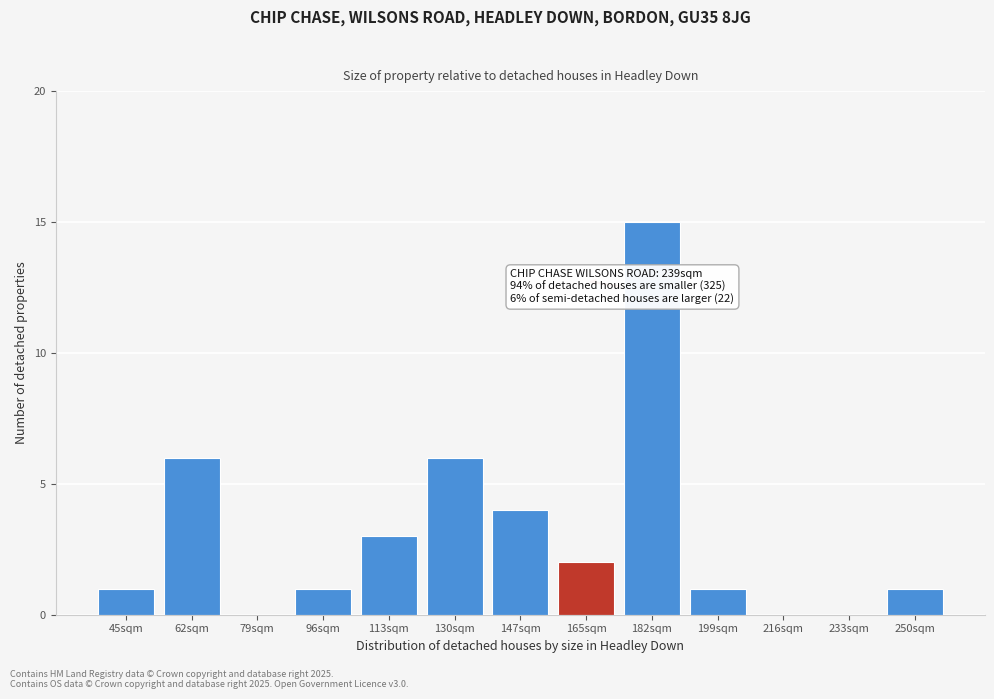

Reading right to left, what are all the values shown in this chart?

250sqm=1	233sqm=0	216sqm=0	199sqm=1	182sqm=15	165sqm=2	147sqm=4	130sqm=6	113sqm=3	96sqm=1	79sqm=0	62sqm=6	45sqm=1